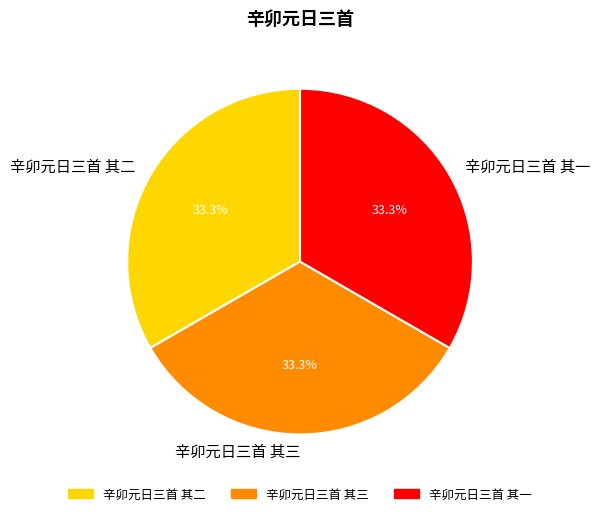

Does 辛卯元日三首 其三 account for over 50% of the chart?

No